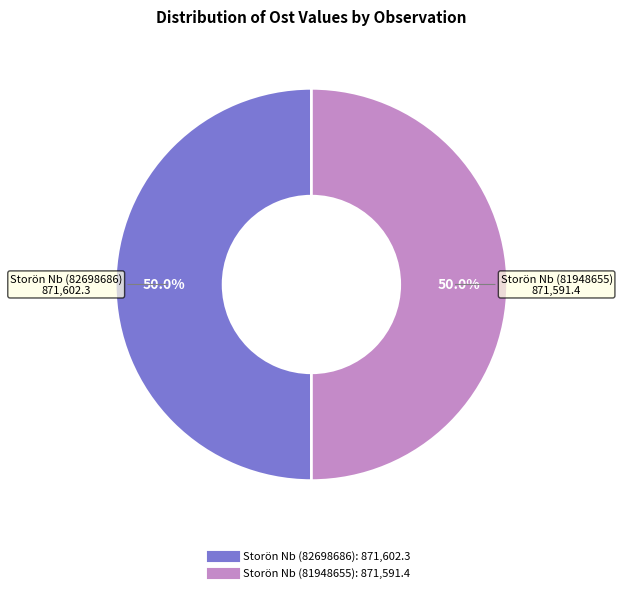

Do Storön Nb (82698686) and Storön Nb (81948655) together represent more than half of the pie?

Yes